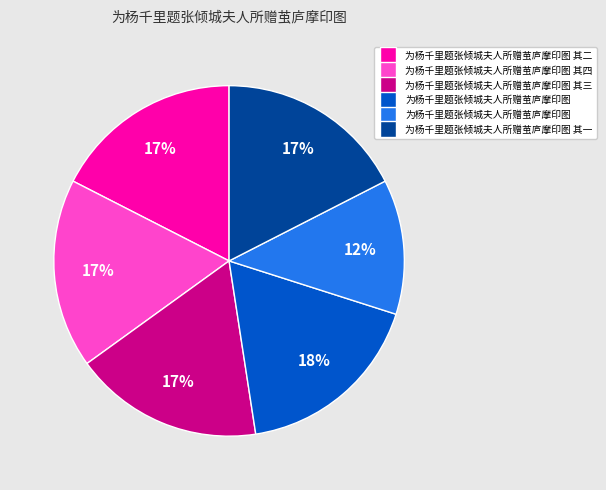

Does any single category account for the majority?

No